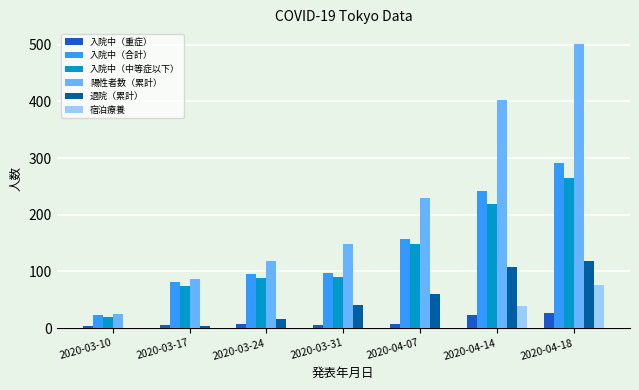

Which series has the largest total across all categories?

陽性者数（累計）